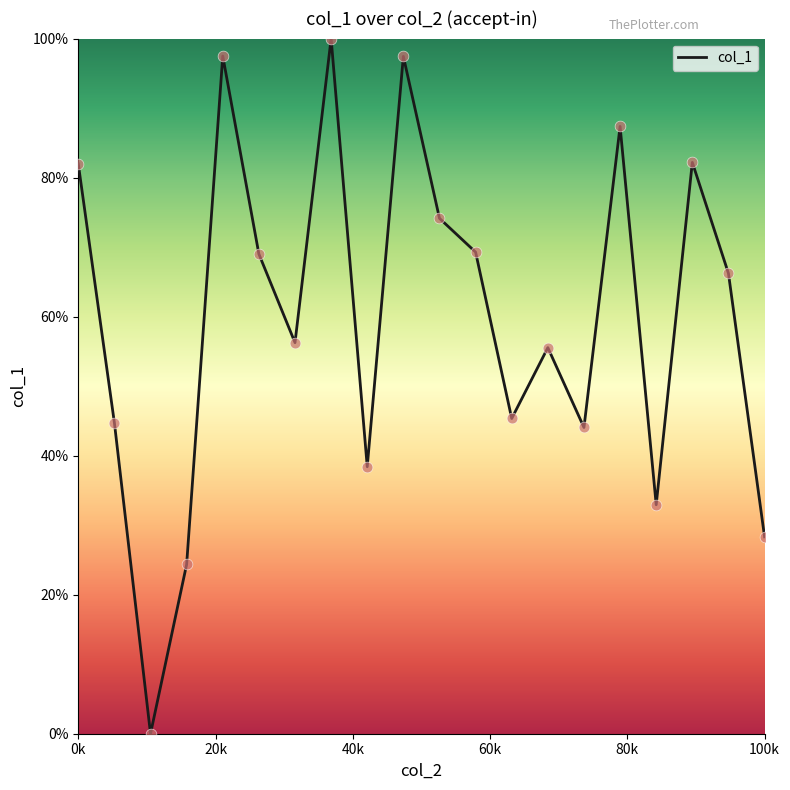

What is the difference between the maximum and minimum values?

100.0